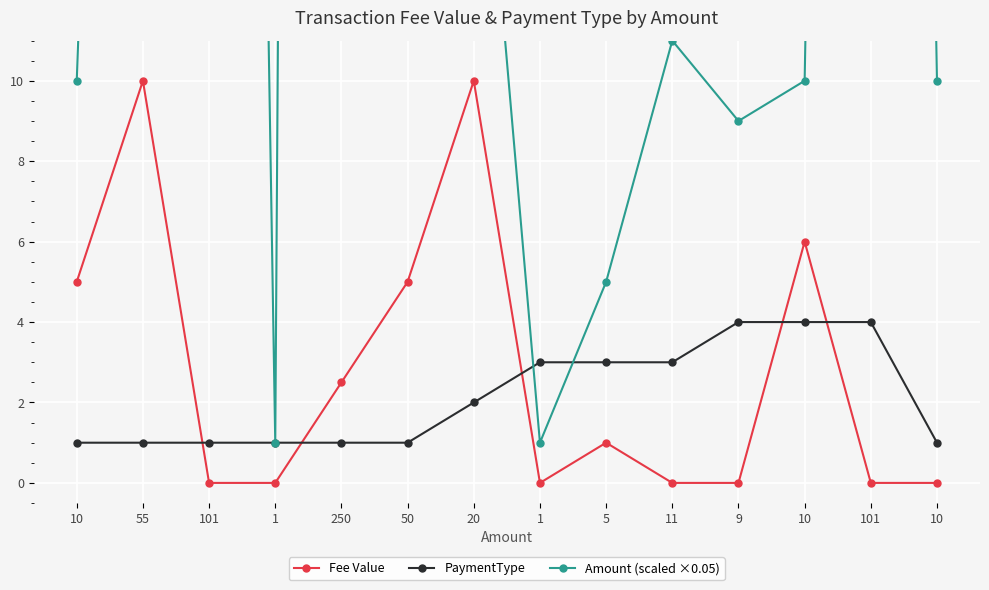

Is it true that PaymentType equals 5.3 at 11?

False